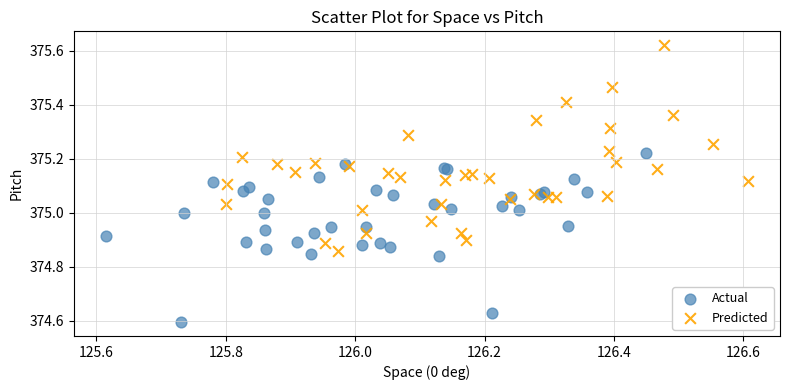

Which series reaches the maximum Y coordinate?

Predicted